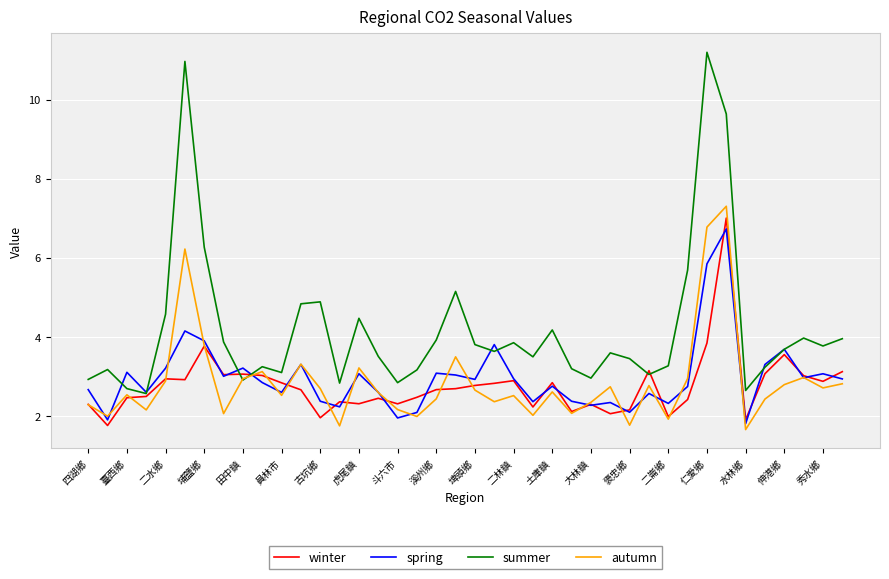

Which series has the largest total across all categories?

summer